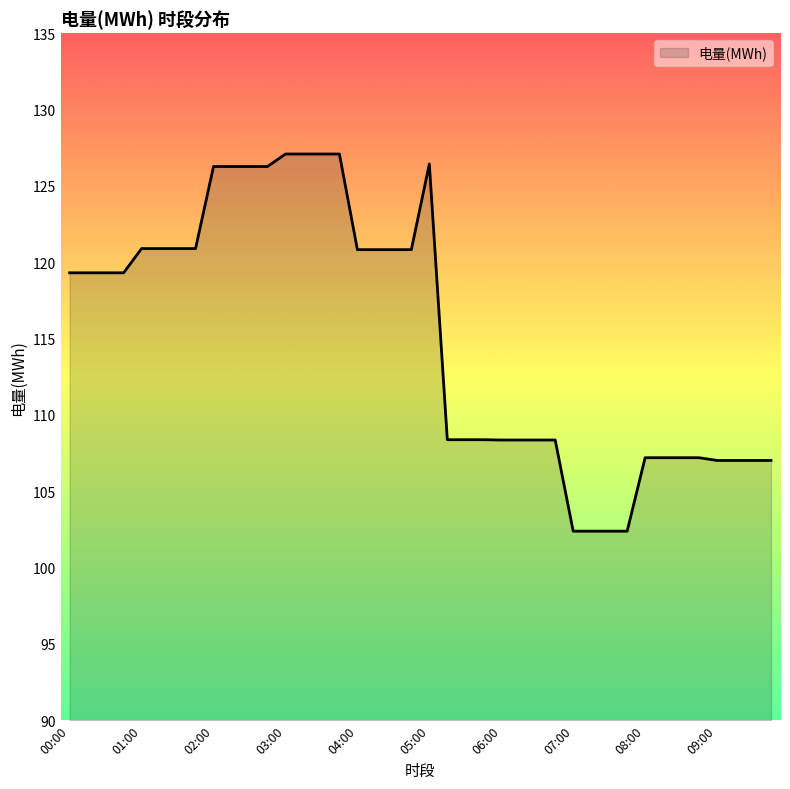

True or false: there are more than 0 points higher than both neighbors.

True